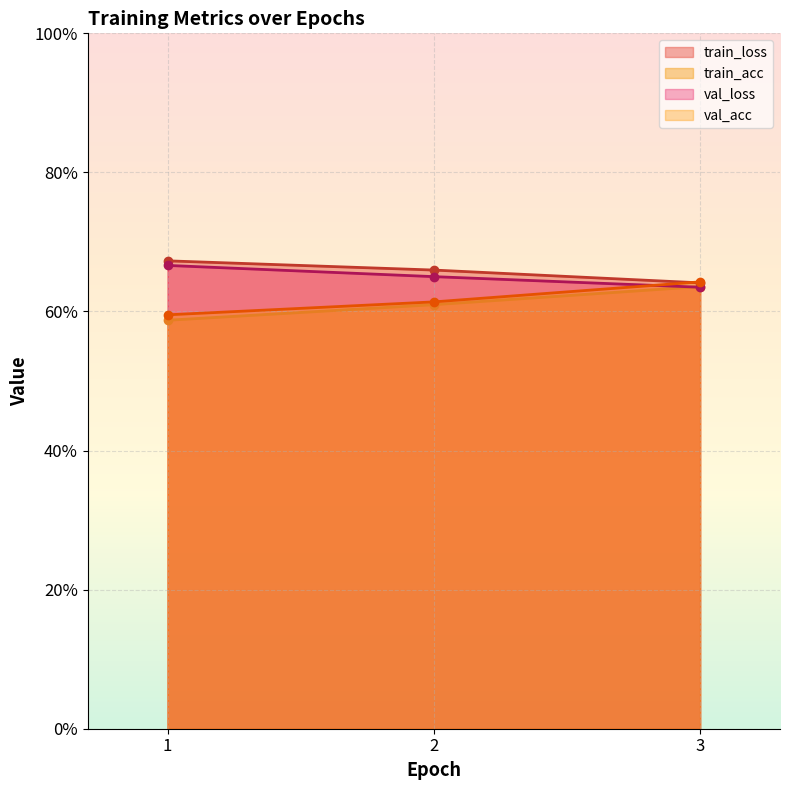

Does the chart display data point markers on the line(s)?

Yes